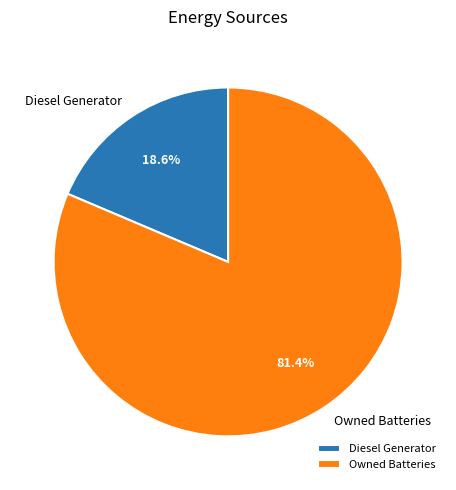

Is the sum of Owned Batteries and Diesel Generator greater than half?

Yes